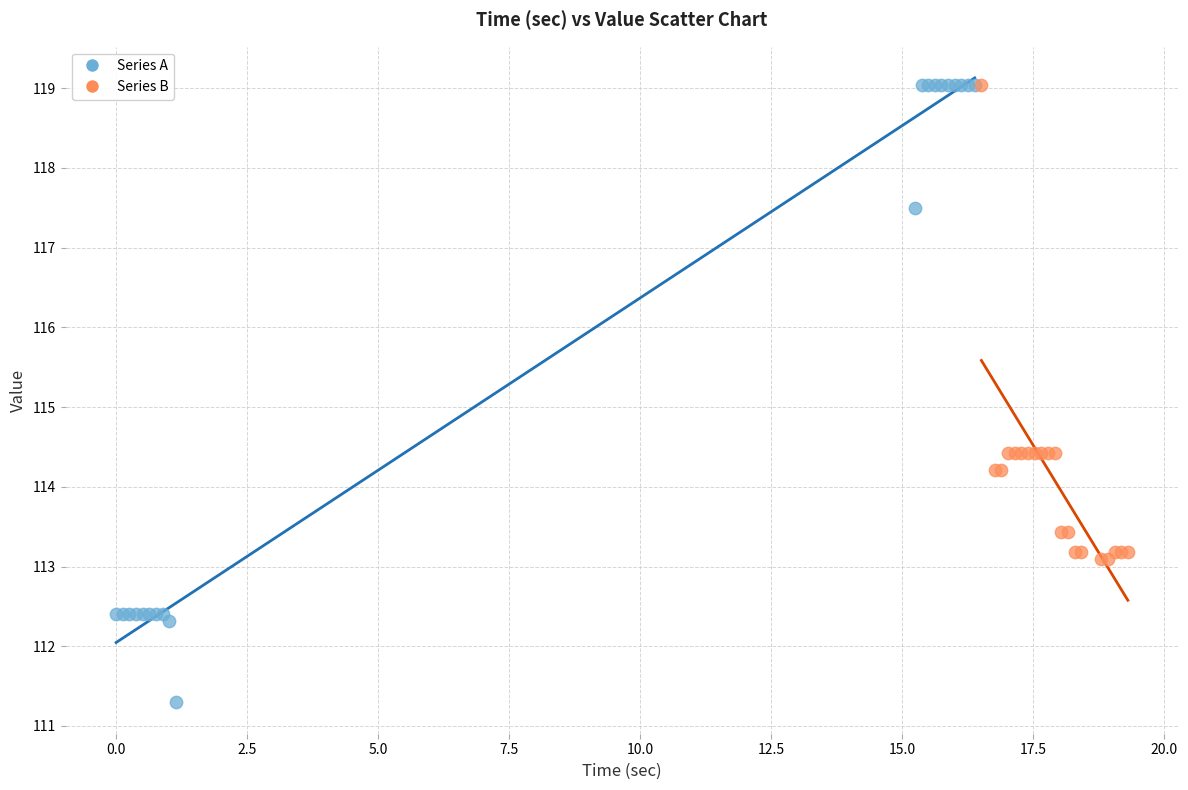

Which series contains the lowest Y value?

Series A